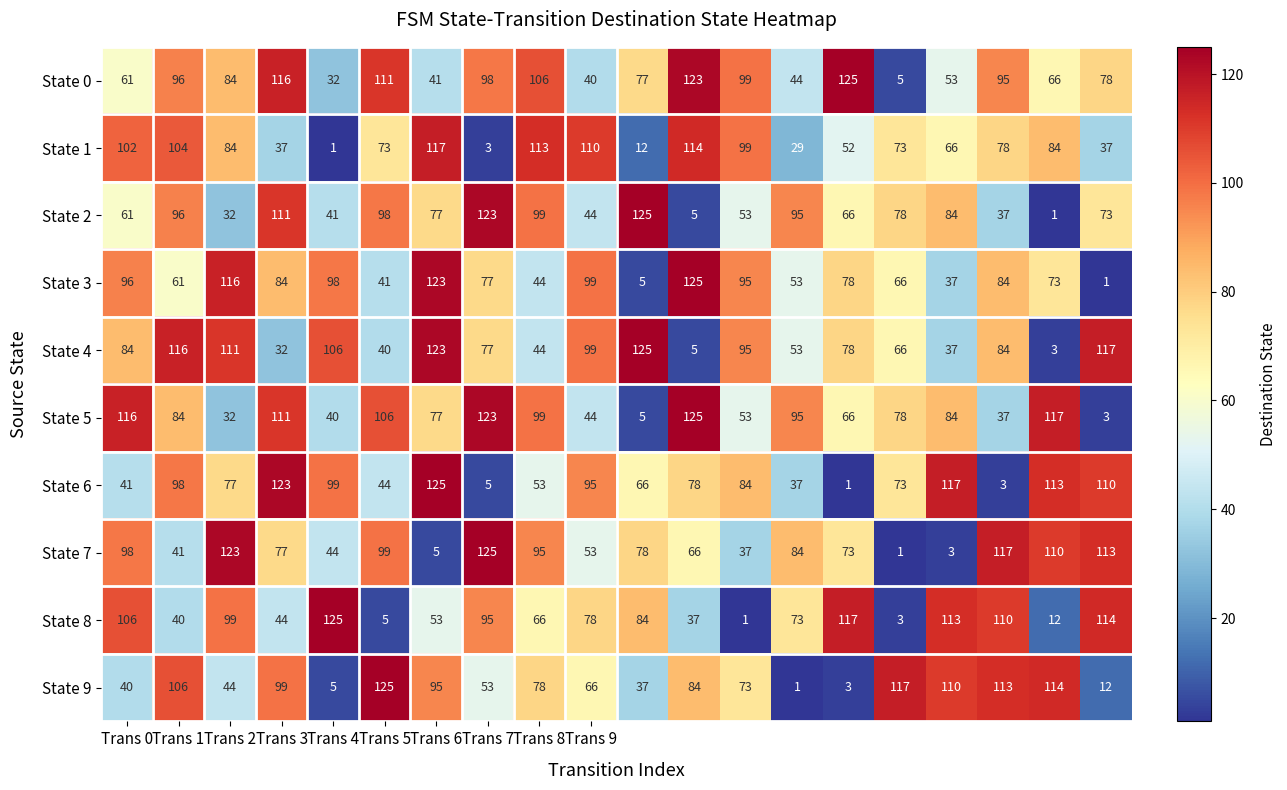

At how many categories does at least one series exceed 77?

20